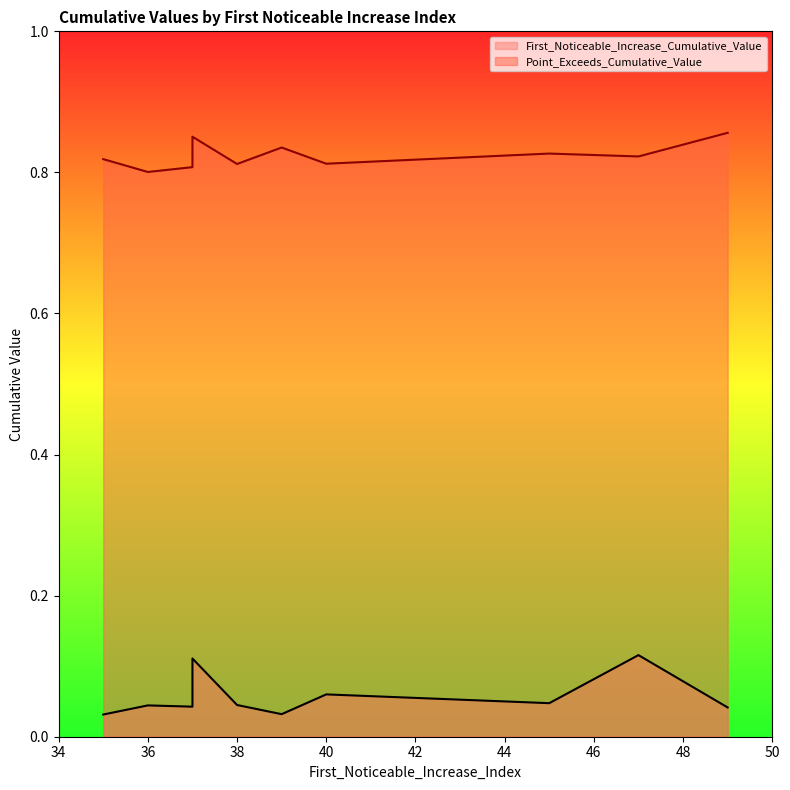

Rank the series by their maximum value, from lowest to highest.

First_Noticeable_Increase_Cumulative_Value, Point_Exceeds_Cumulative_Value